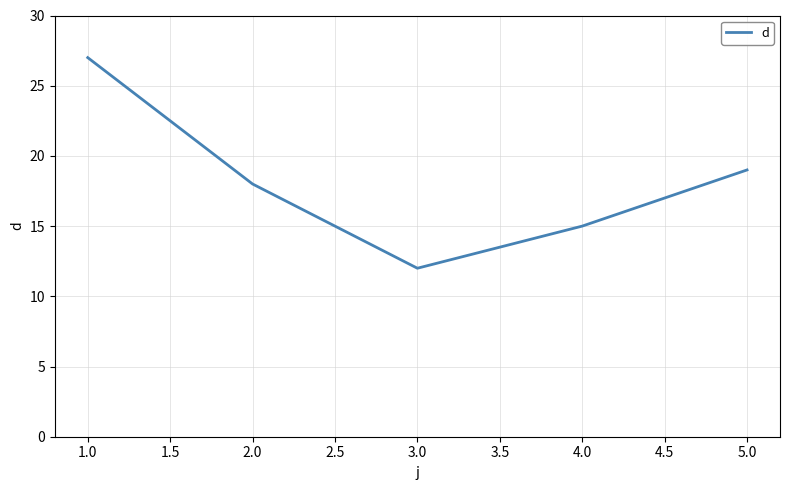

Rank the categories by value from lowest to highest.

3.0, 4.0, 2.0, 5.0, 1.0